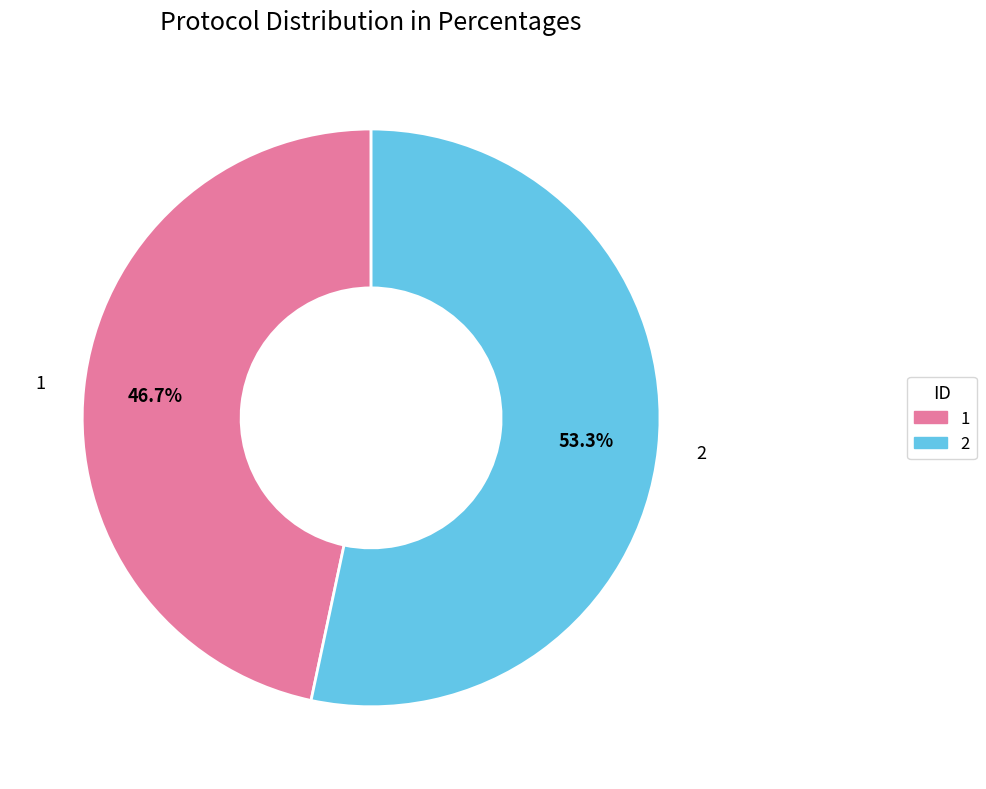

Is the sum of 2 and 1 greater than half?

Yes